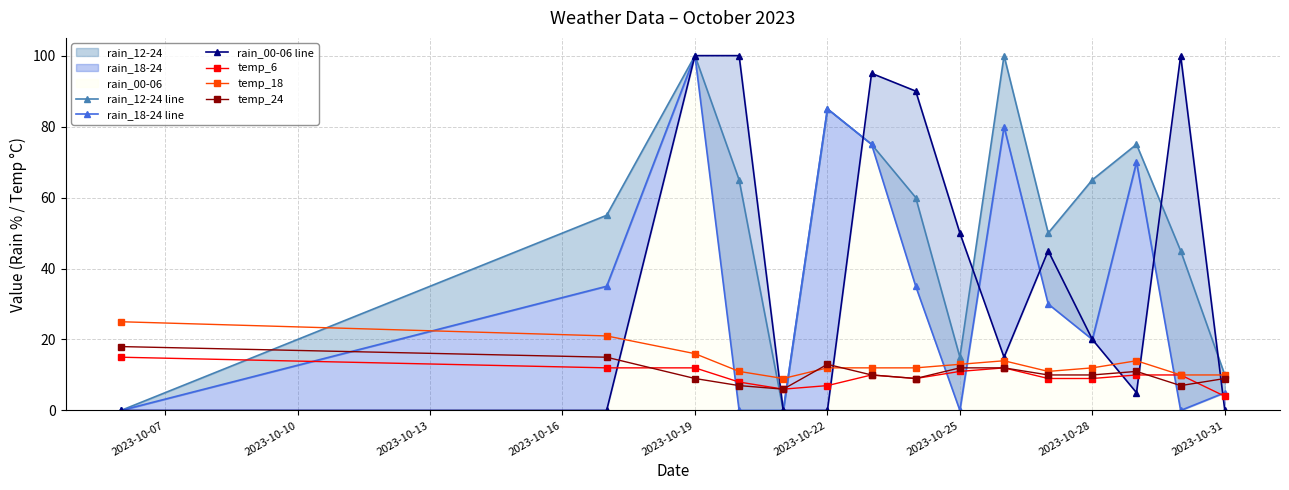

True or false: temp_6 has more than 1 points higher than both neighbors.

True